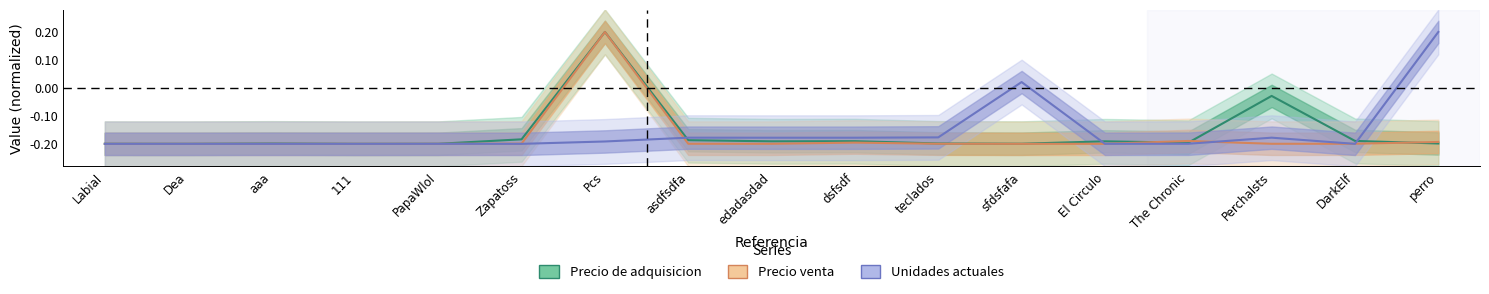

True or false: Unidades actuales has more than 0 interior local peaks.

True